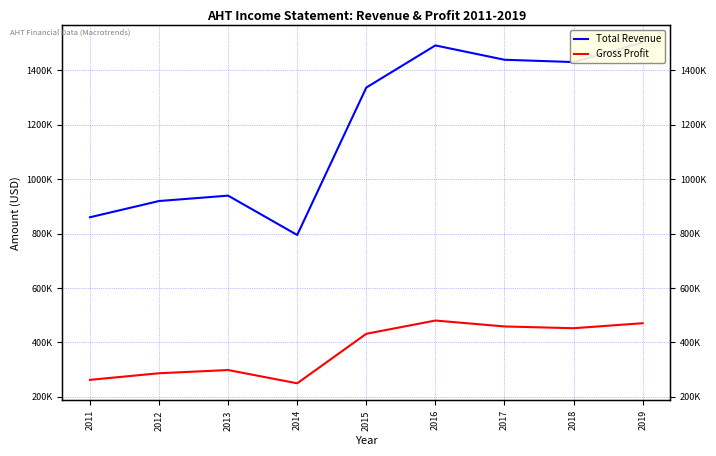

What is the difference between the second highest and minimum values in the Total Revenue series?

697200